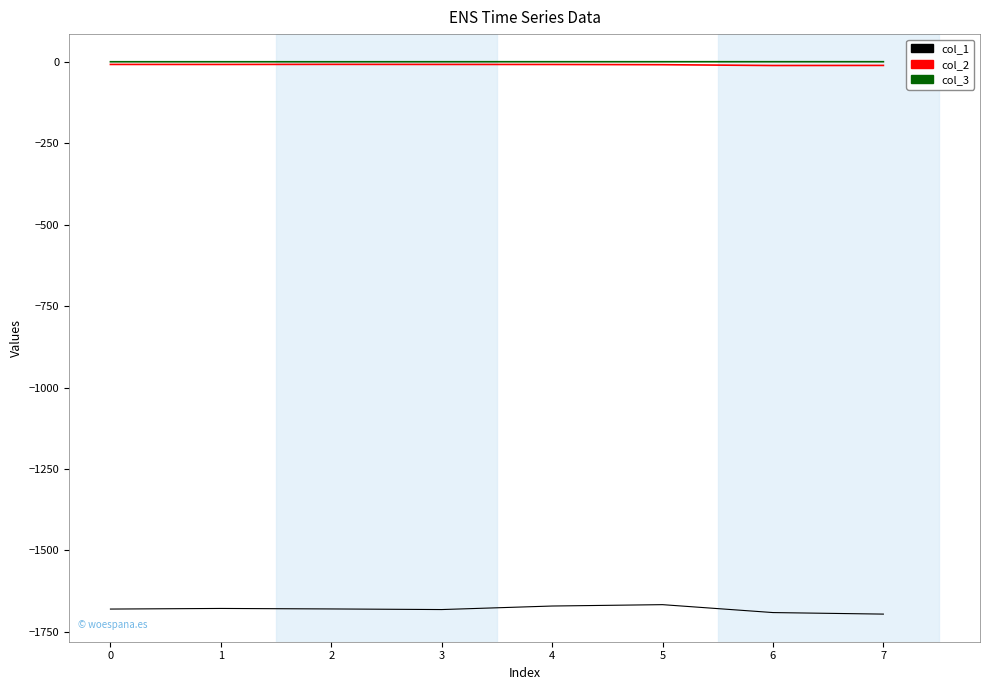

Count the number of data series in this chart.

3